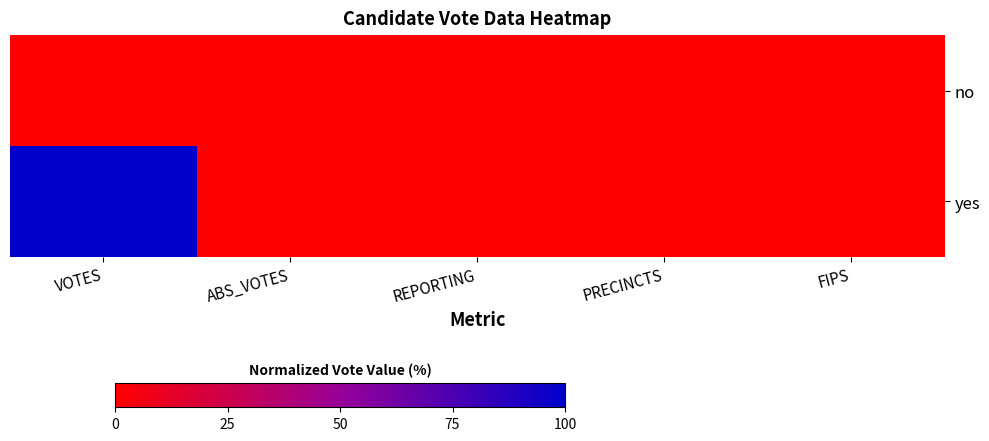

Reading left to right, extract all data points from this chart.

no: VOTES=0	ABS_VOTES=0	REPORTING=0	PRECINCTS=0	FIPS=0
yes: VOTES=100	ABS_VOTES=0	REPORTING=0	PRECINCTS=0	FIPS=0